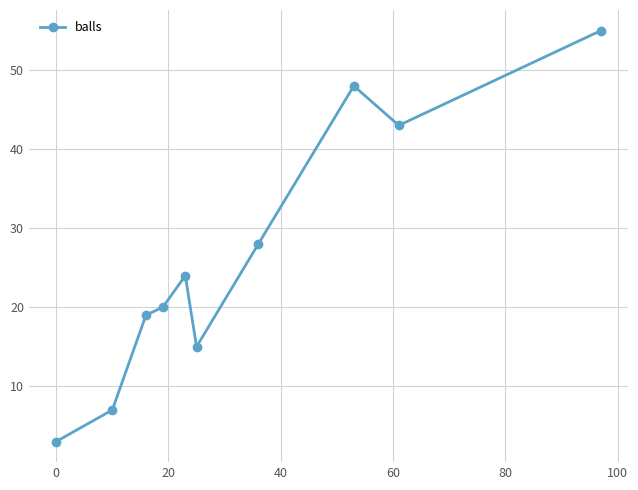

How many points are lower than both their immediate neighbors (excluding endpoints)?

2